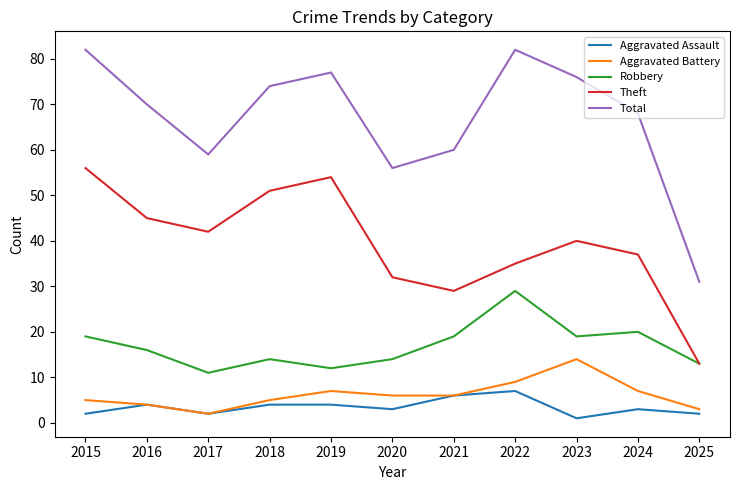

What is the lowest value of the Aggravated Battery series?

2